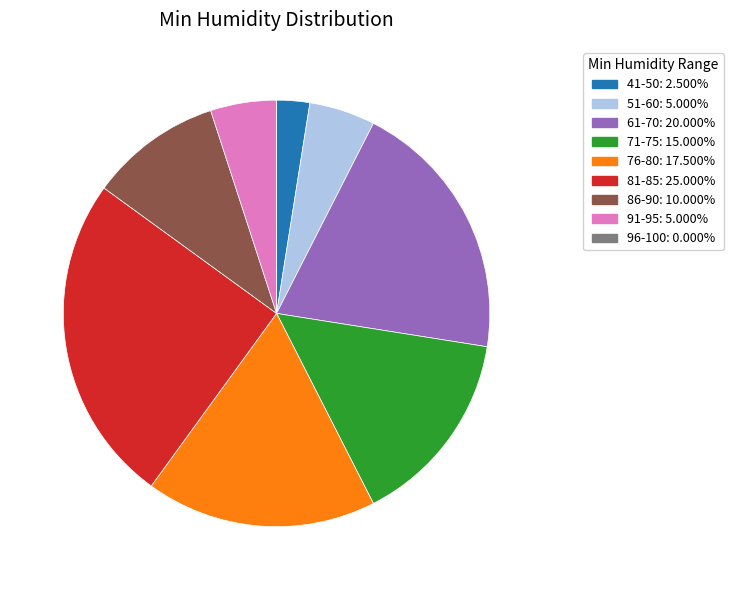

Is there a majority slice in this chart?

No